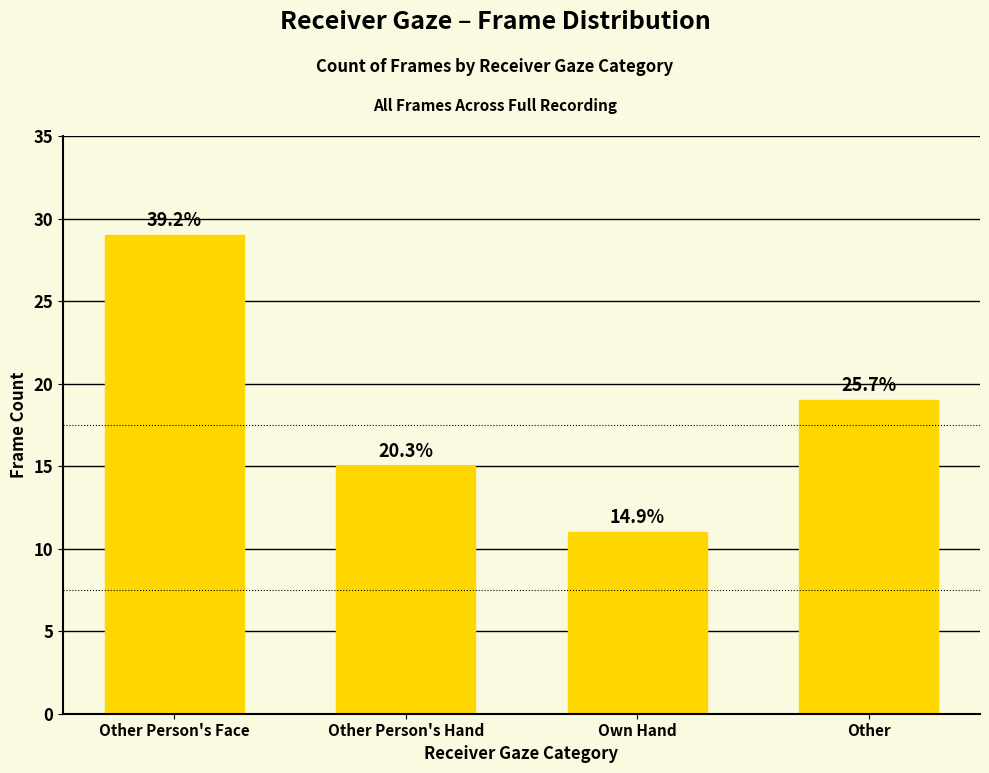

The value at Other is 19. True or false?

True